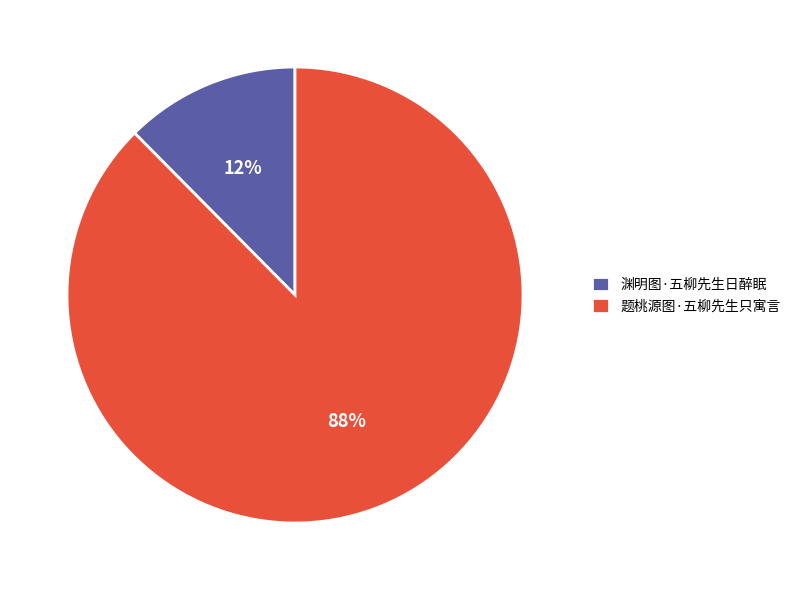

Does 题桃源图·五柳先生只寓言 account for over 50% of the chart?

Yes